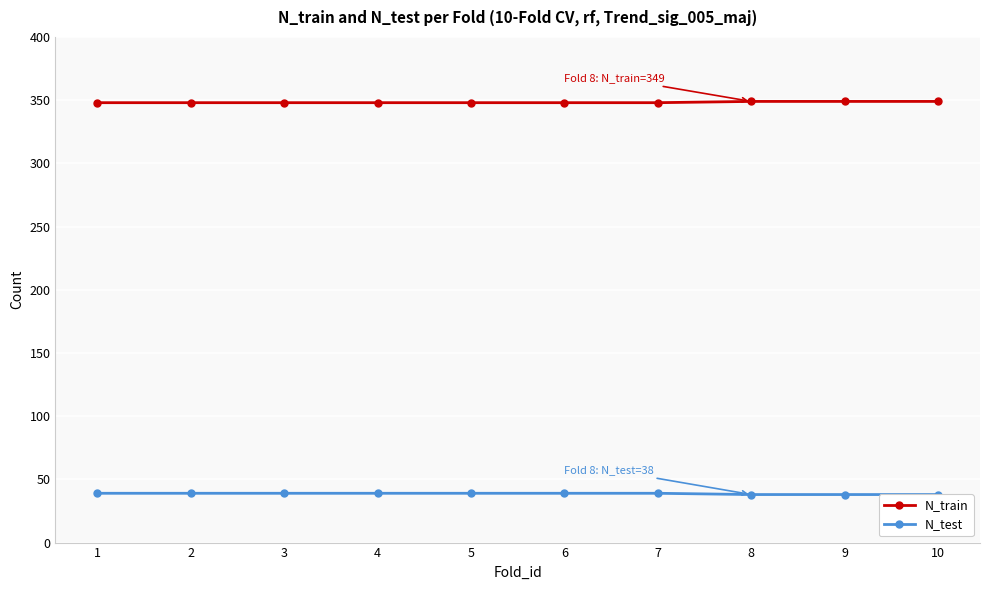

Which series has the largest total across all categories?

N_train